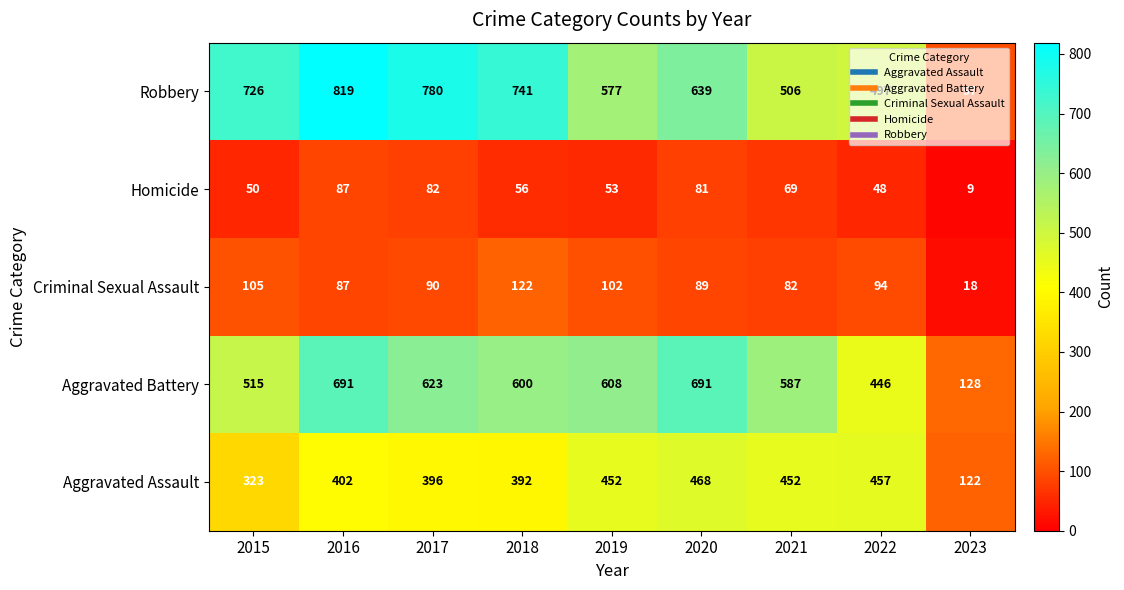

At which label does Aggravated Battery reach its minimum?

2023